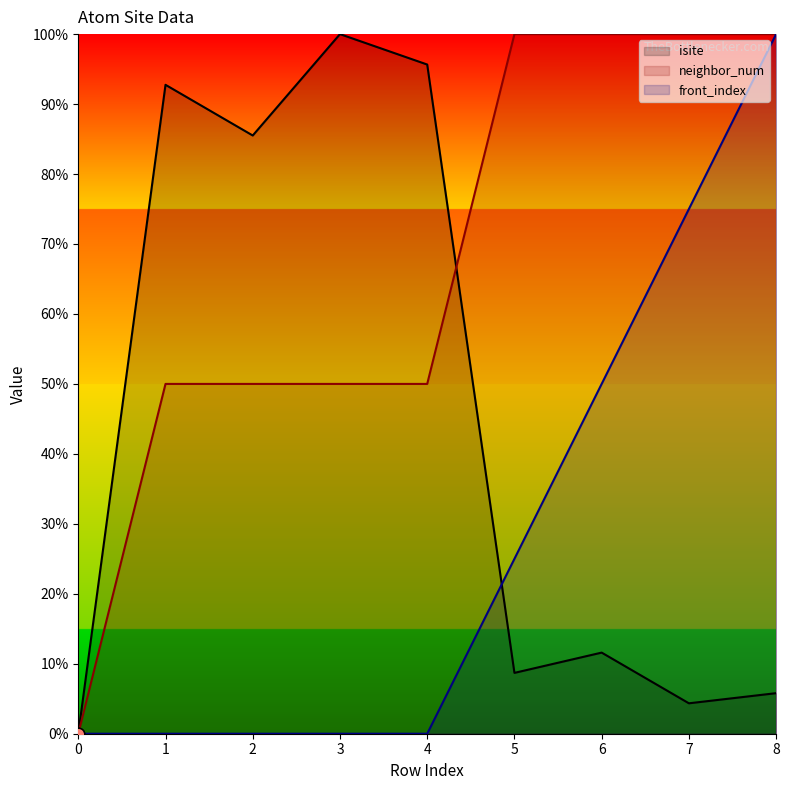

Is the value of isite at 0 greater than the value of neighbor_num at 8?

No